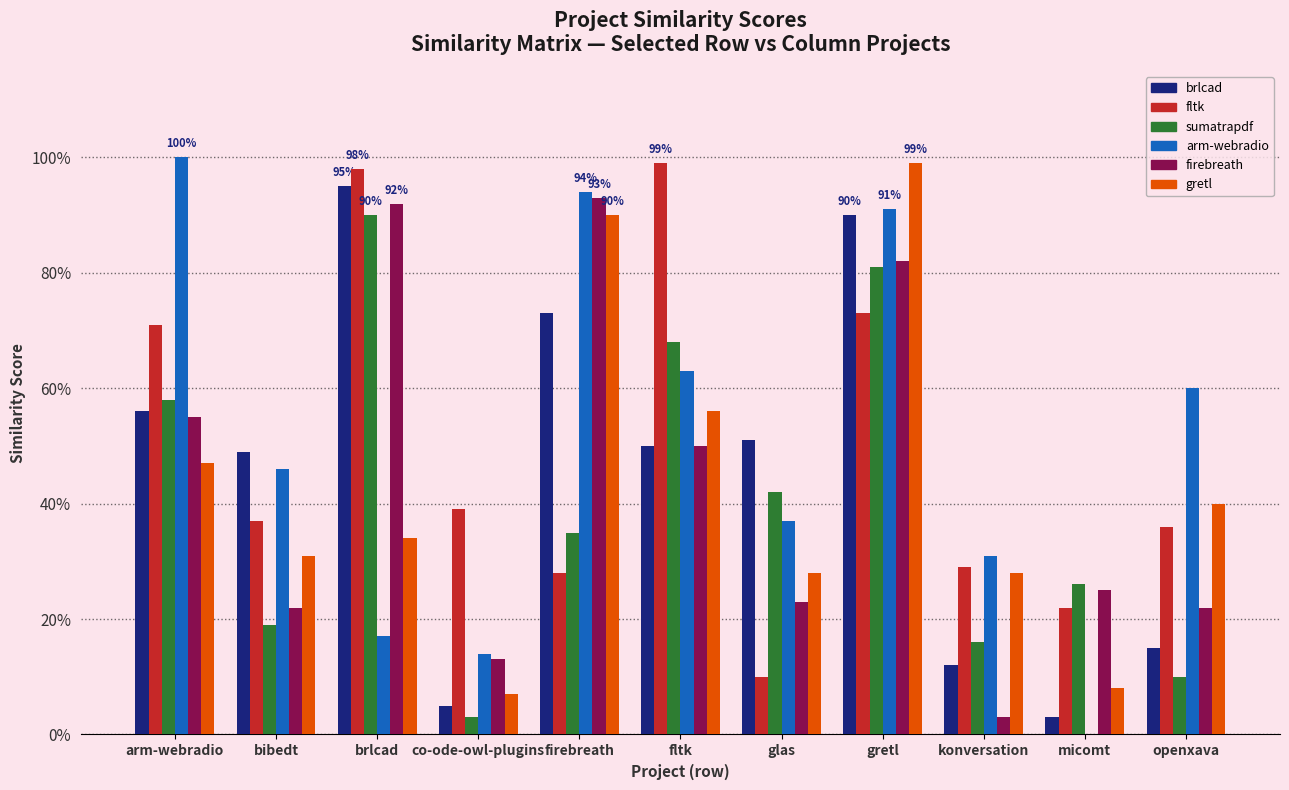

What is the label of the 10th bar from the left?

micomt